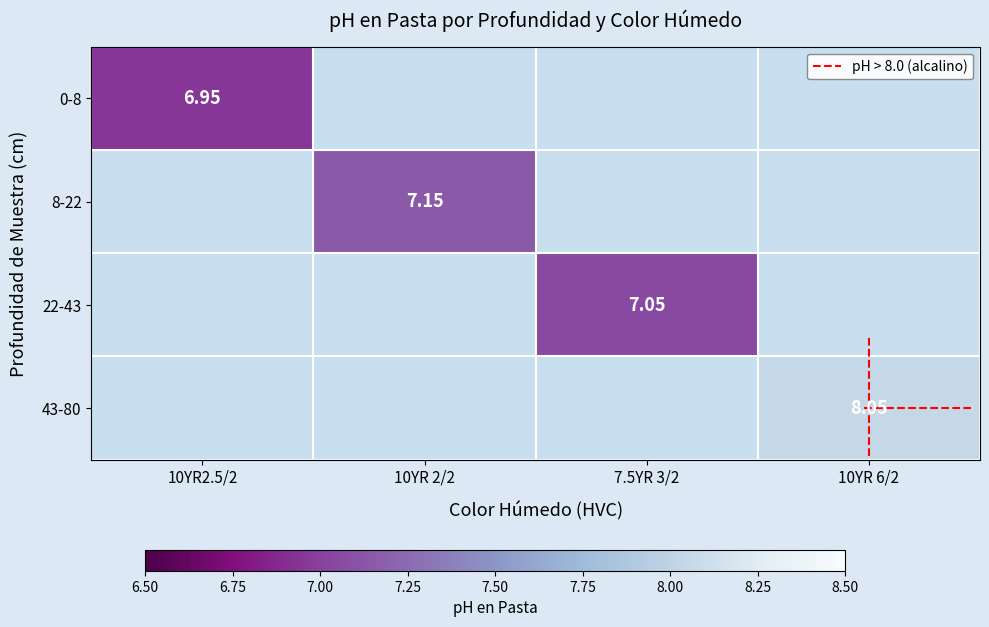

At which category does the chart reach its minimum across all series?

10YR2.5/2